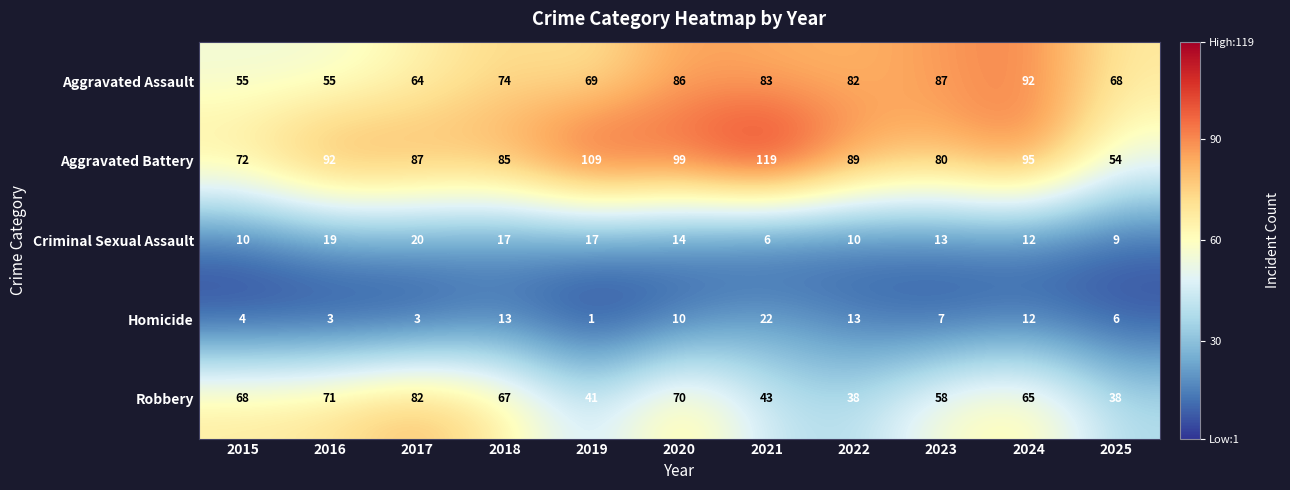

What is the total value across all series at 2019?

237